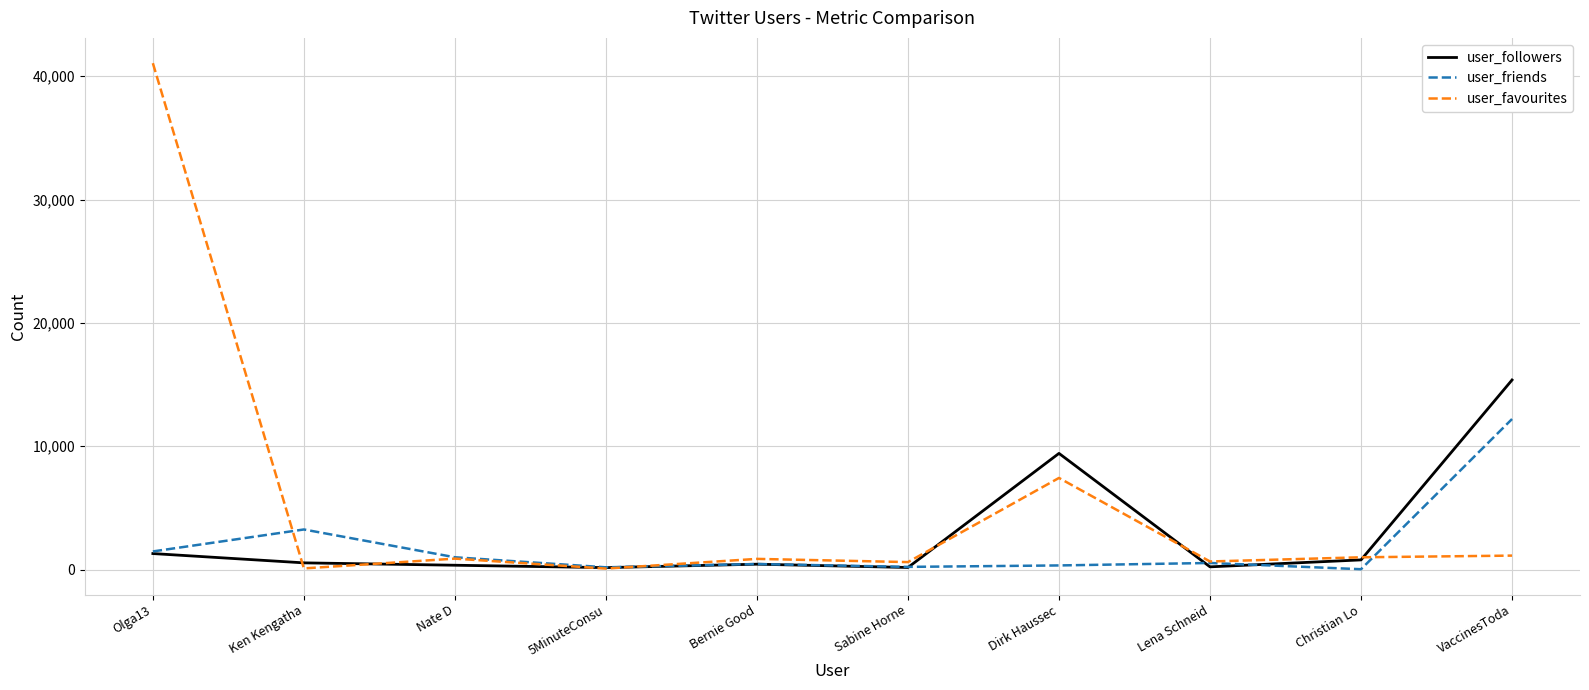

Does the chart have visible grid lines?

Yes